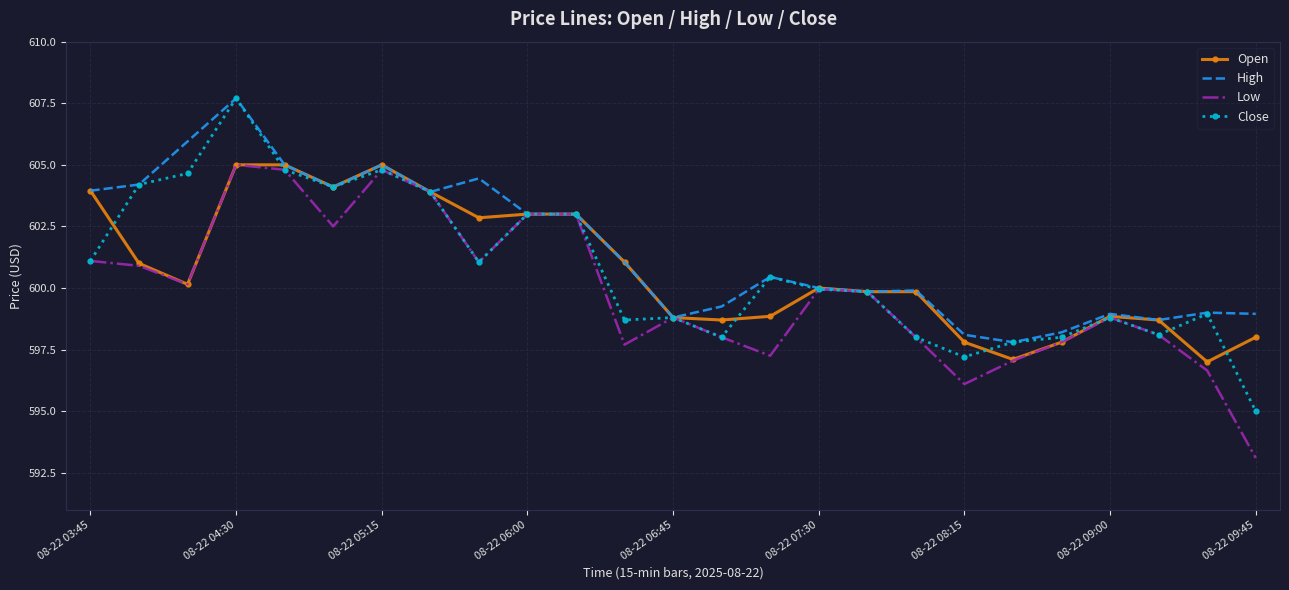

What is the greatest value displayed?

607.7